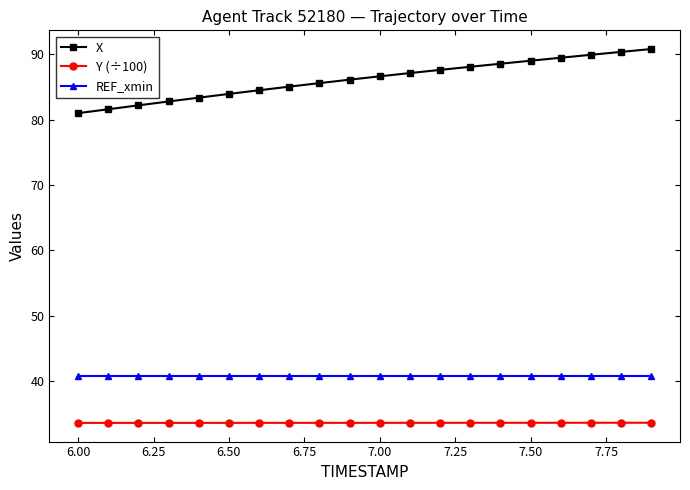

Rank the series by their maximum value, from highest to lowest.

X, REF_xmin, Y (÷100)